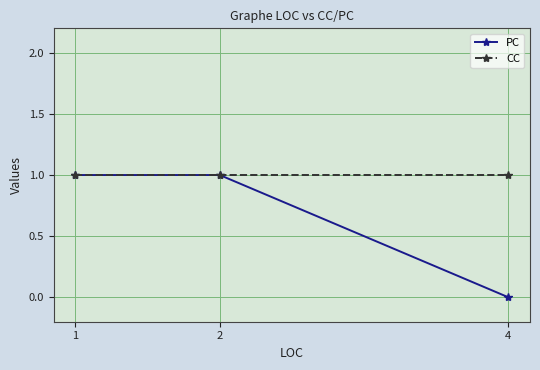

Which series has the widest spread of values?

PC